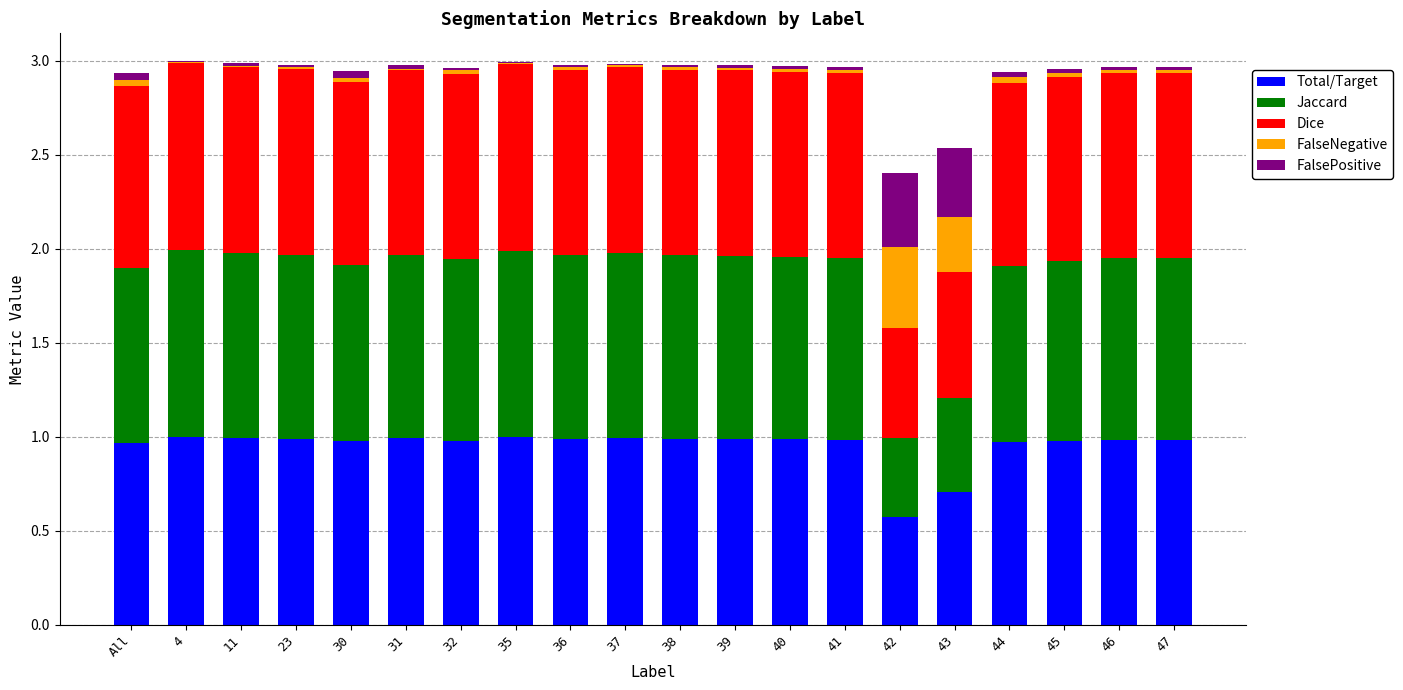

True or false: Total/Target has a value of 1.0 at 46.

True